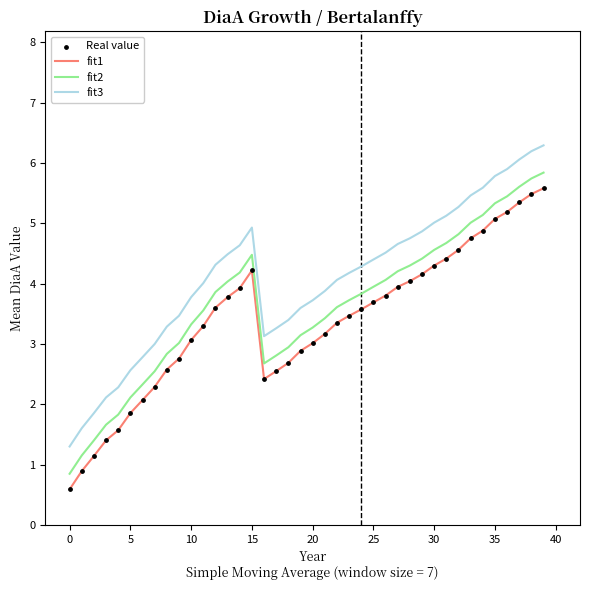

Which series has the largest total across all categories?

fit3